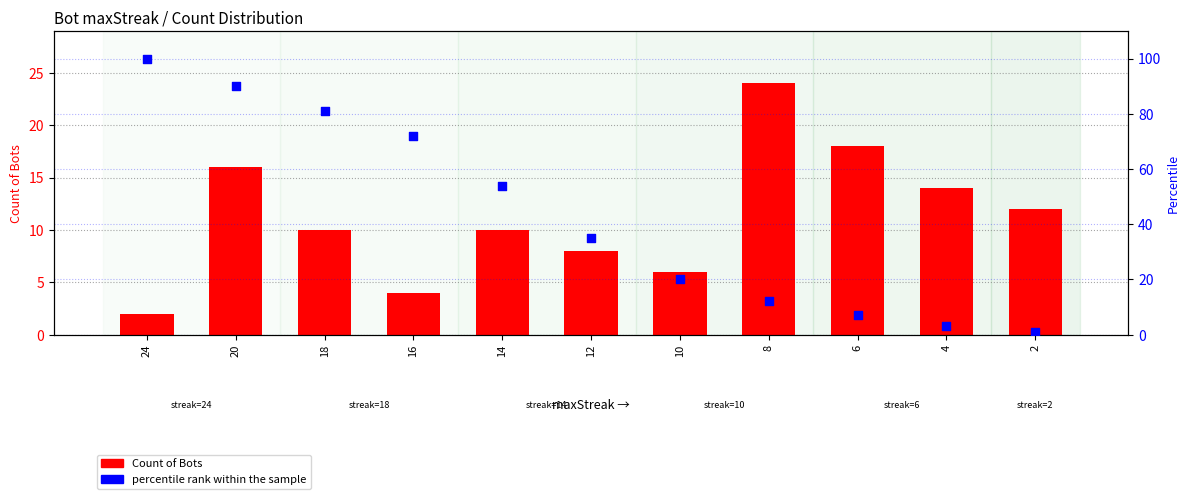

Which series has the largest Y range (max minus min)?

percentile rank within the sample